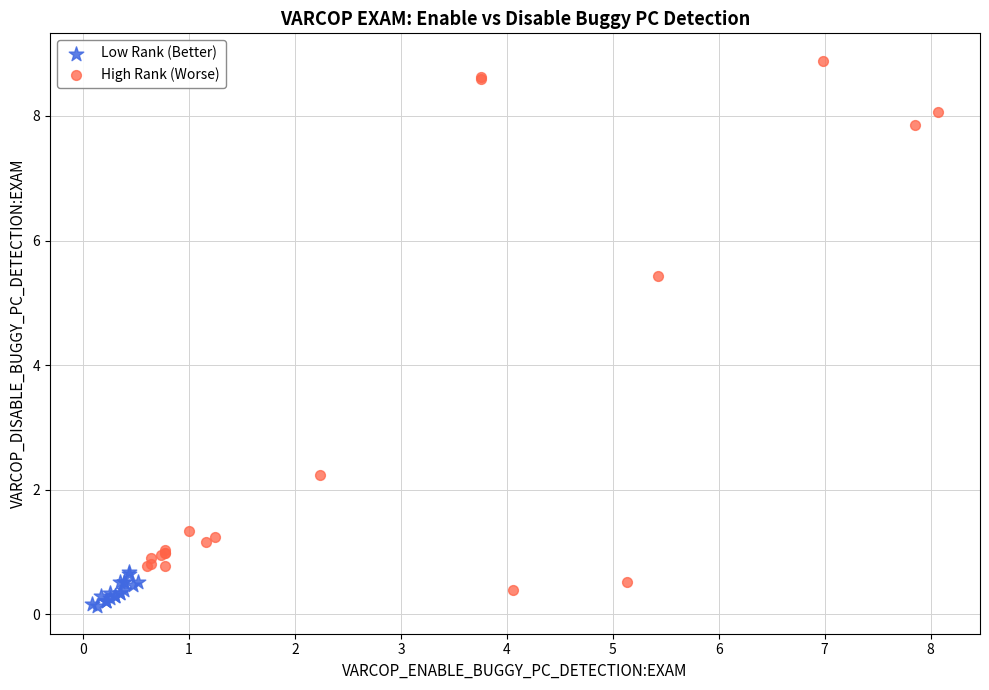

Which series reaches the maximum Y coordinate?

High Rank (Worse)